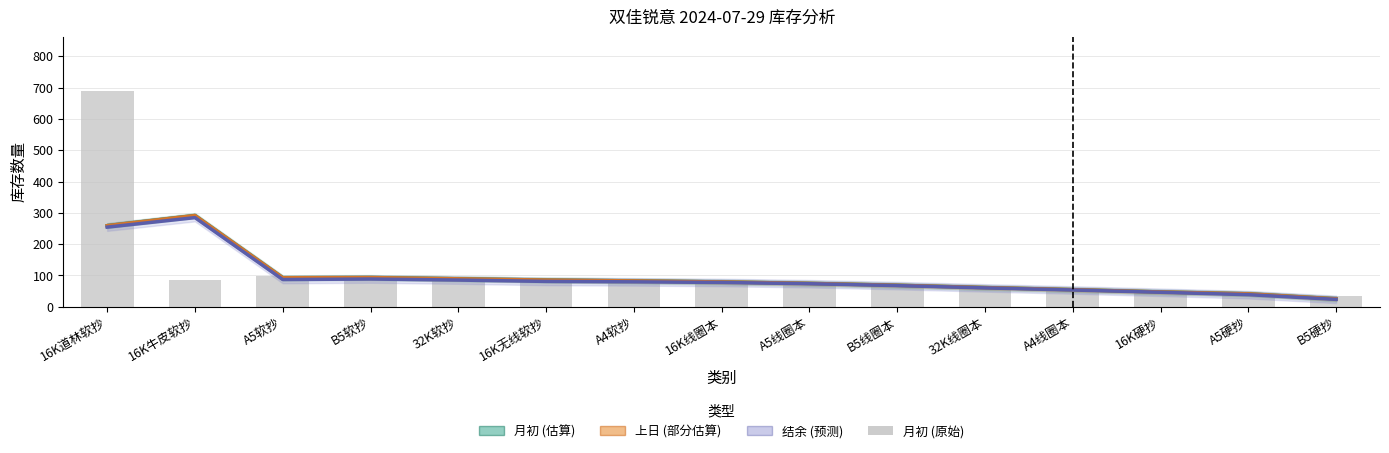

Reading left to right, extract all data points from this chart.

月初 (估算): 16K道林软抄=259.0	16K牛皮软抄=291.3	A5软抄=92.7	B5软抄=93.3	32K软抄=89.3	16K无线软抄=85.3	A4软抄=82.7	16K线圈本=79.3	A5线圈本=74.7	B5线圈本=68.7	32K线圈本=61.3	A4线圈本=54.7	16K硬抄=47.3	A5硬抄=41.3	B5硬抄=25.3
上日 (部分估算): 16K道林软抄=259.0	16K牛皮软抄=291.3	A5软抄=92.7	B5软抄=93.3	32K软抄=89.3	16K无线软抄=85.3	A4软抄=82.7	16K线圈本=79.3	A5线圈本=74.7	B5线圈本=68.7	32K线圈本=61.3	A4线圈本=54.7	16K硬抄=47.3	A5硬抄=41.3	B5硬抄=25.3
结余 (预测): 16K道林软抄=254.3	16K牛皮软抄=284.7	A5软抄=87.0	B5软抄=88.7	32K软抄=85.3	16K无线软抄=81.0	A4软抄=79.7	16K线圈本=77.7	A5线圈本=73.7	B5线圈本=67.7	32K线圈本=60.3	A4线圈本=53.7	16K硬抄=46.3	A5硬抄=38.7	B5硬抄=23.7
月初(原始): 16K道林软抄=690.0	16K牛皮软抄=87.0	A5软抄=97.0	B5软抄=94.0	32K软抄=89.0	16K无线软抄=85.0	A4软抄=82.0	16K线圈本=81.0	A5线圈本=75.0	B5线圈本=68.0	32K线圈本=63.0	A4线圈本=53.0	16K硬抄=48.0	A5硬抄=41.0	B5硬抄=35.0